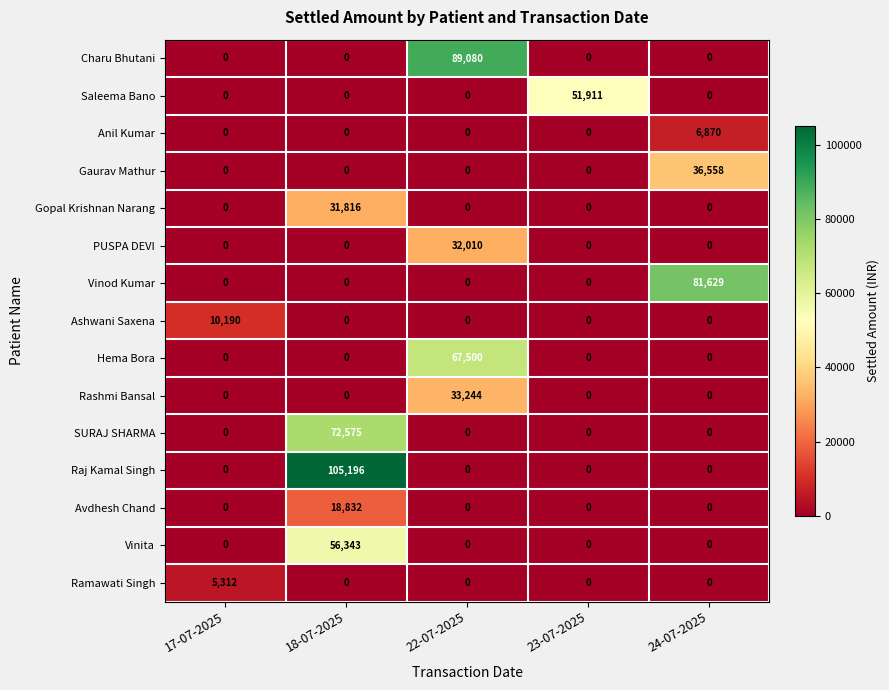

At how many categories does at least one series exceed 12917?

4